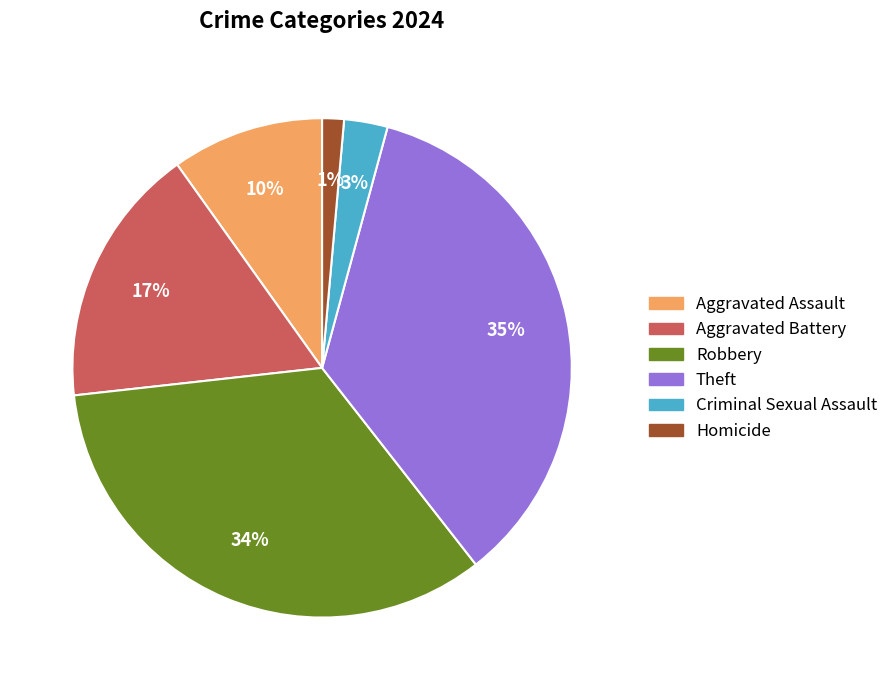

How many segments does this pie chart have?

6